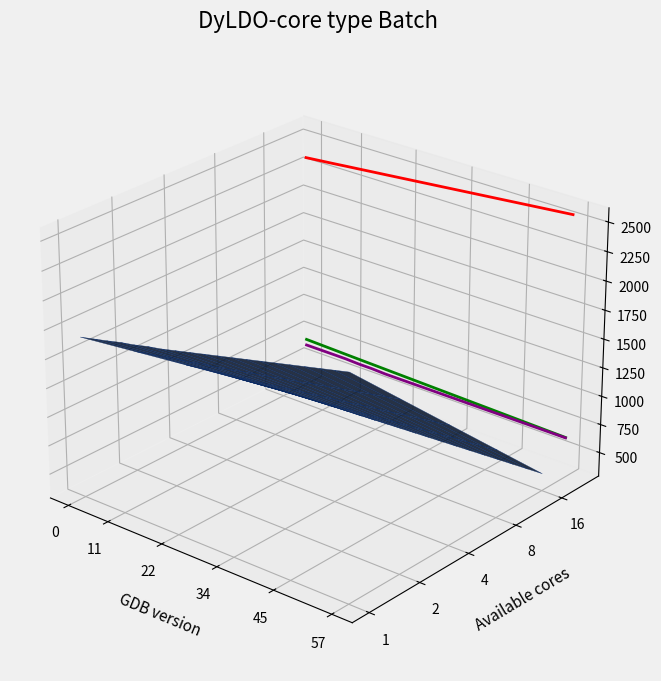

True or false: DrybulbT and AirT intersect in this chart.

False